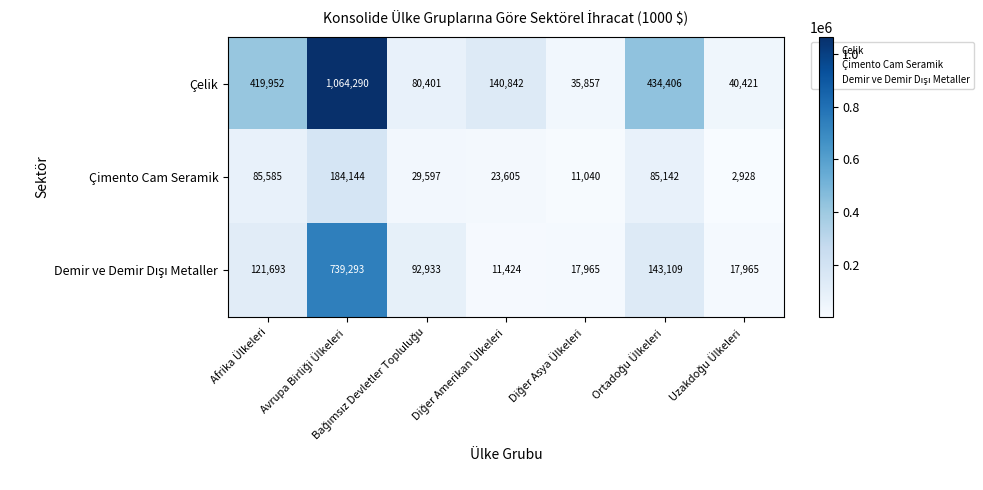

What is the smallest value displayed?

2928